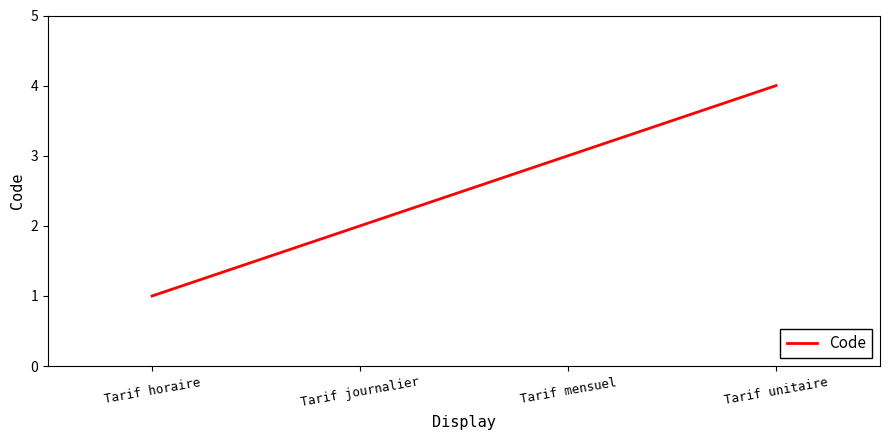

What position from the right is Tarif journalier?

3